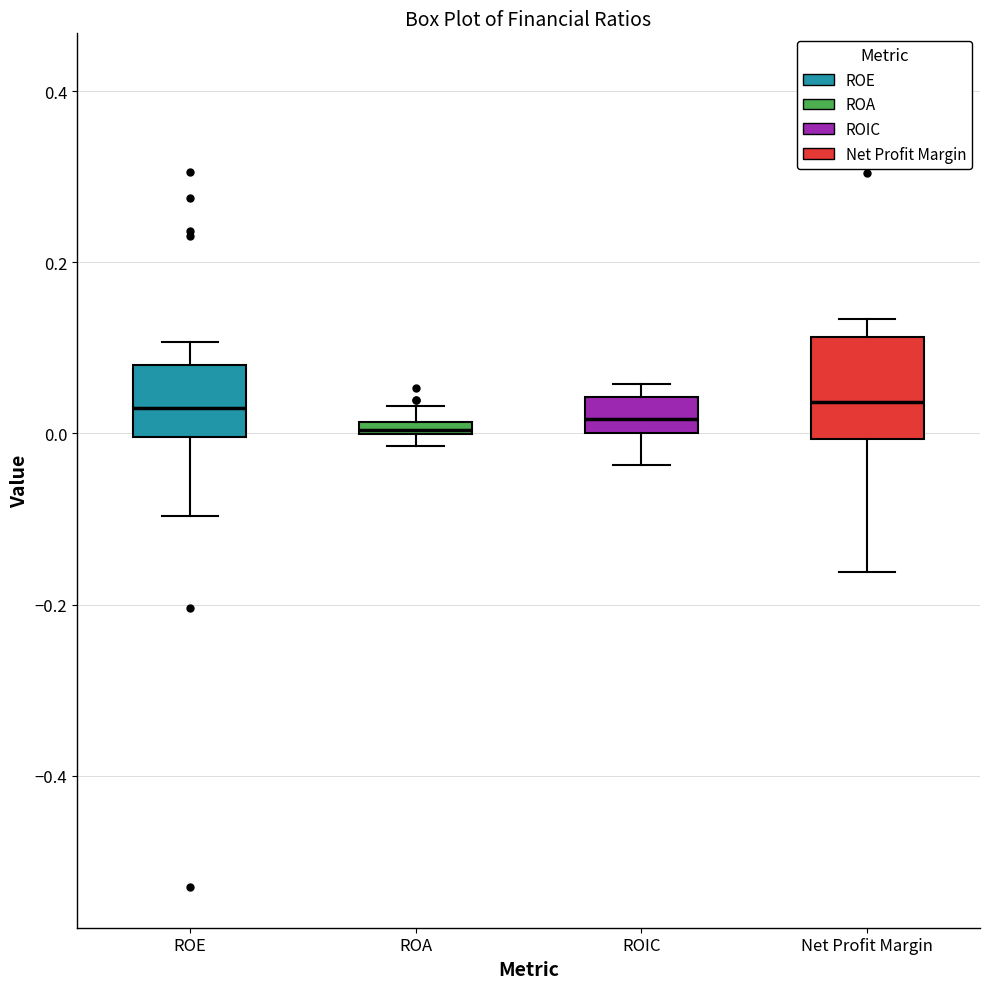

Comparing the boxes themselves (not the whiskers), which one is the tallest?

Net Profit Margin